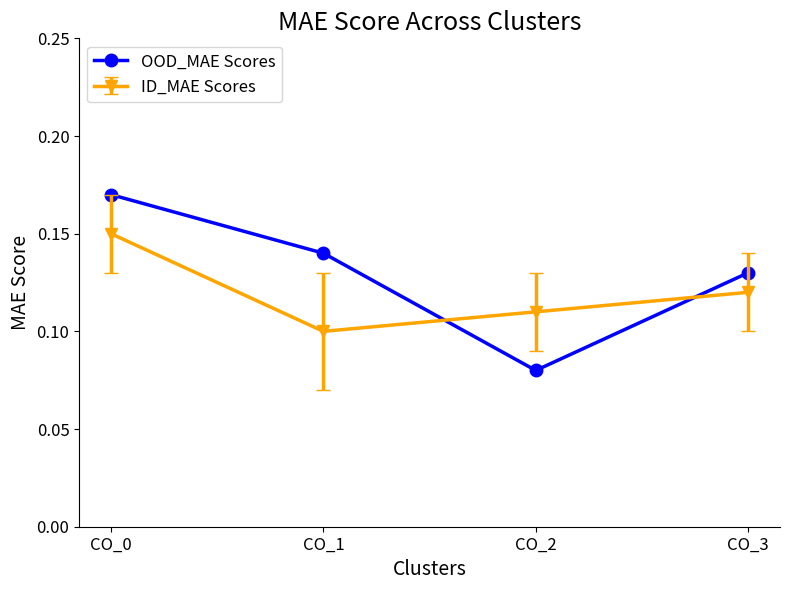

Which series has the largest range (max minus min)?

OOD_MAE Scores